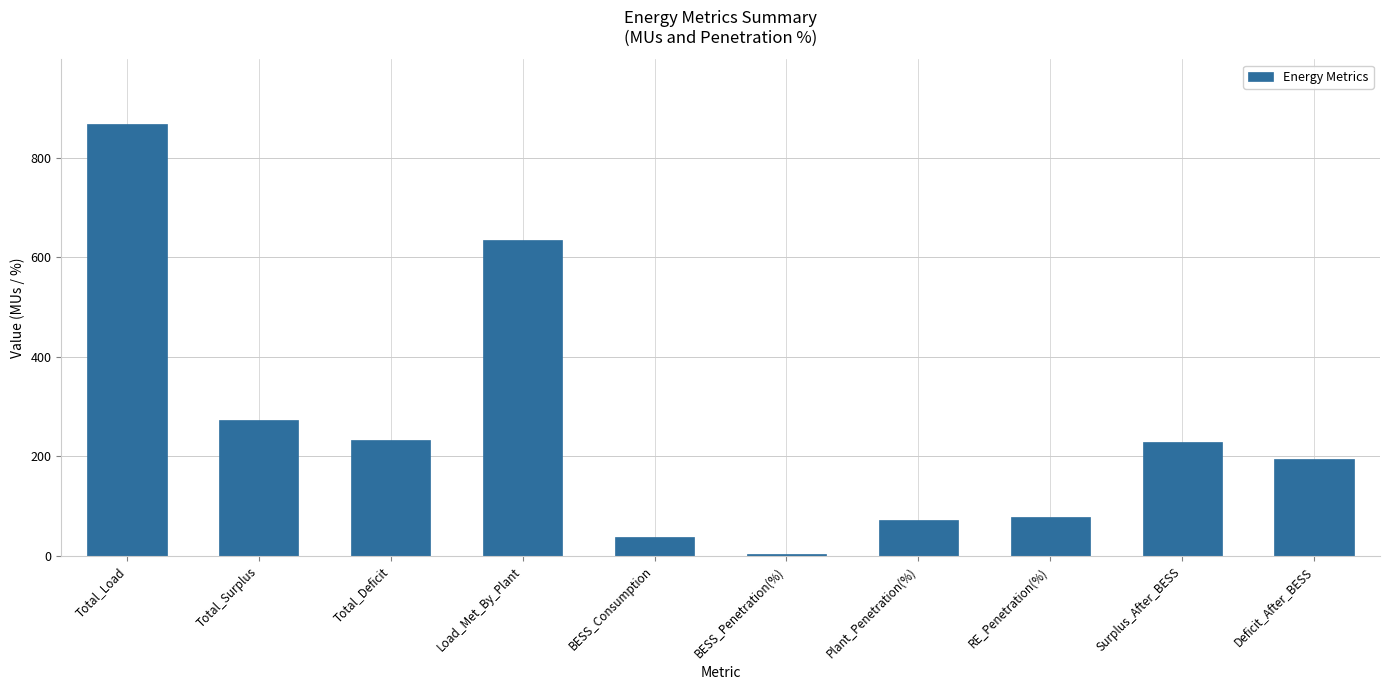

Where is the data nearest to the value 435?

Total_Surplus